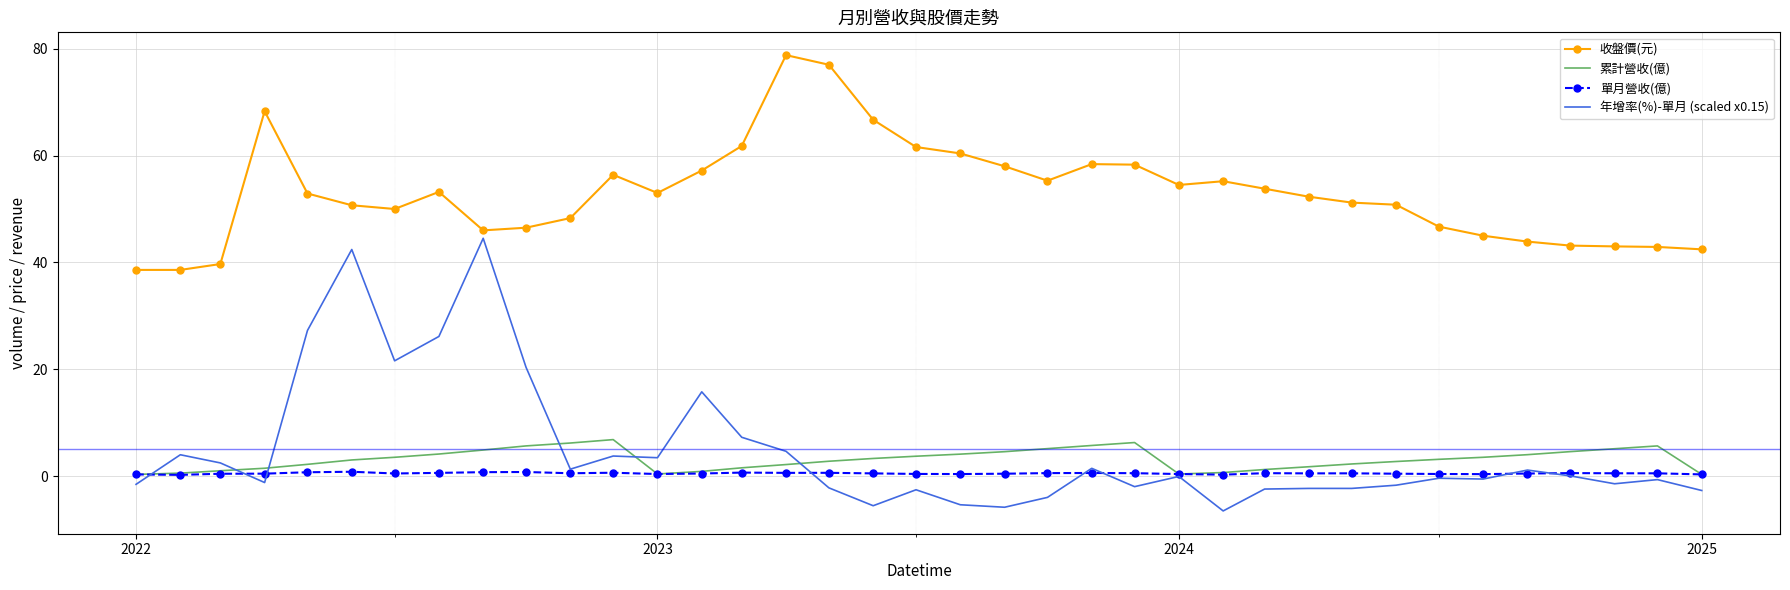

What is the sum of all 年增率(%)-單月 (scaled x0.15) values?

176.6